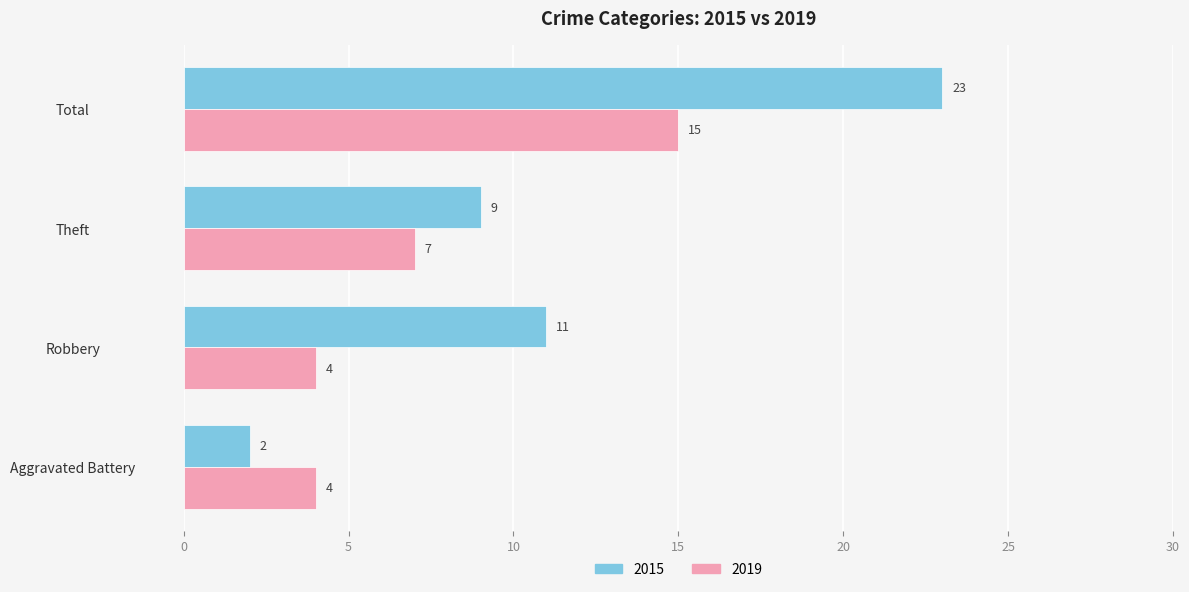

True or false: 2019 has a value of 4 at Aggravated Battery.

True